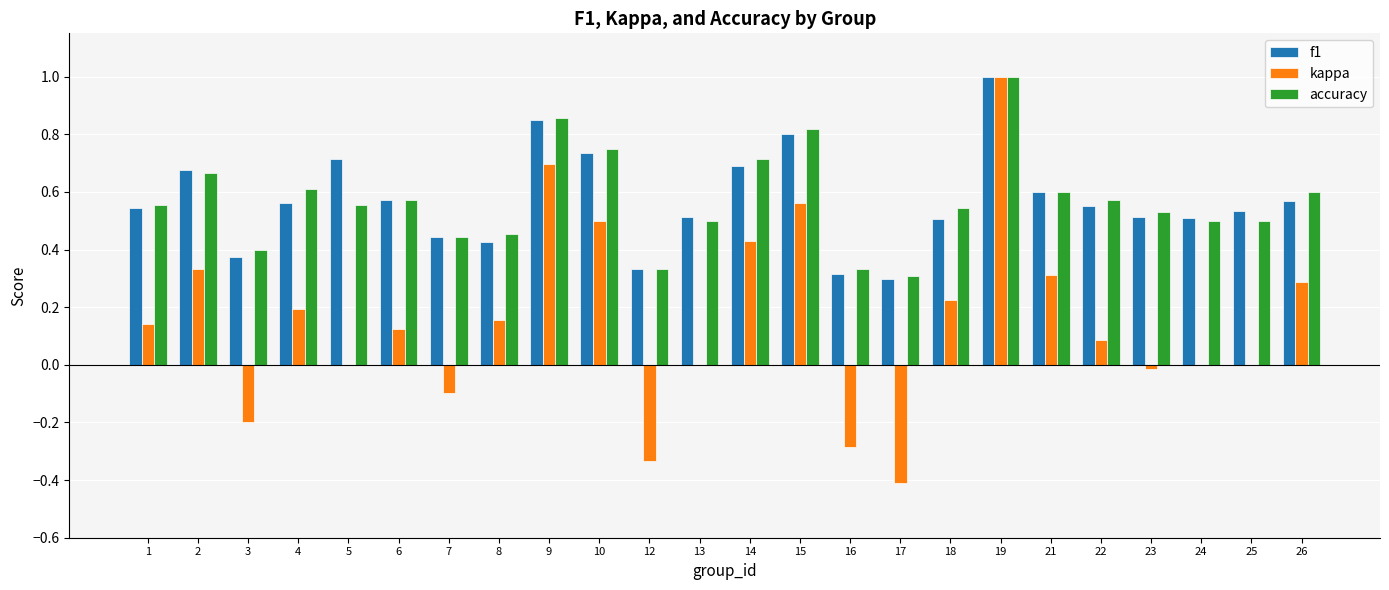

What is the sum of all f1 values?

13.6